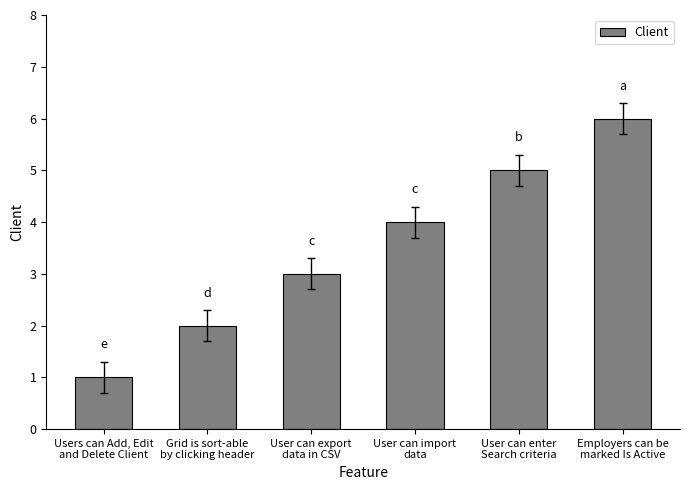

How many series are shown in this chart?

1